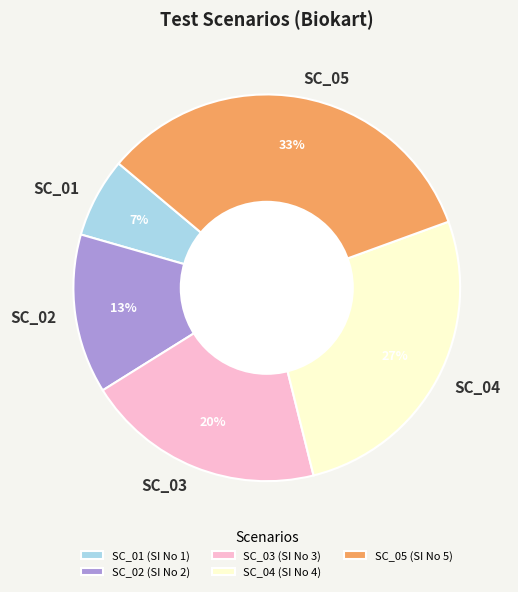

Which has a higher value, SC_02 or SC_03?

SC_03